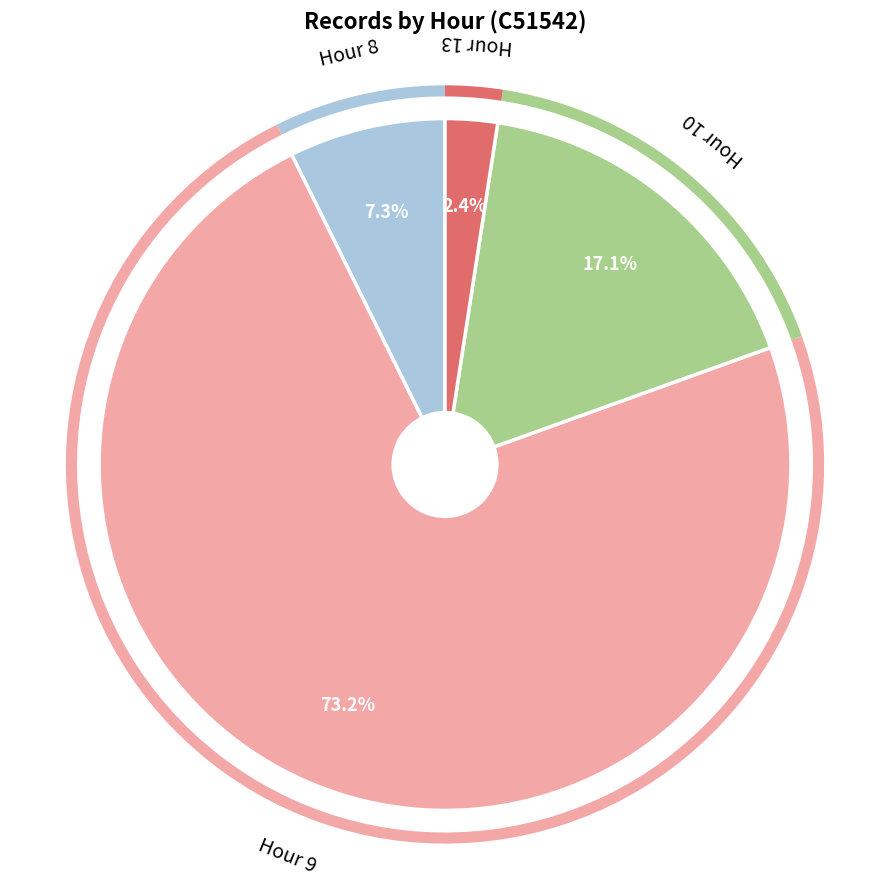

True or false: 10 accounts for 17% of the total.

True